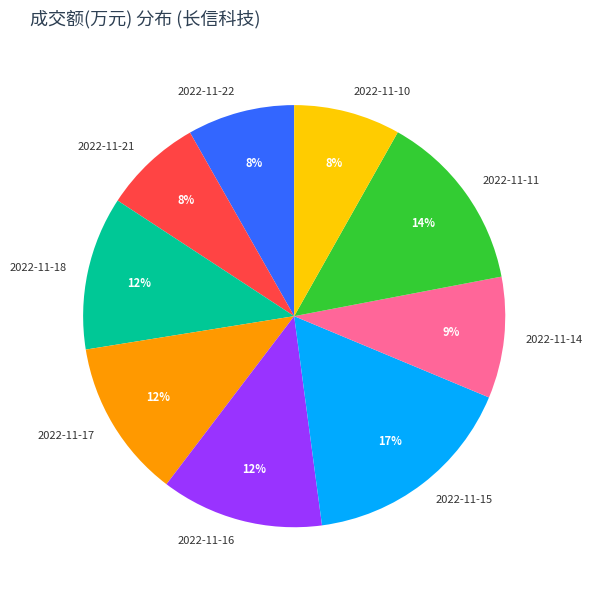

To the nearest percent, what is the difference between the largest and smallest slice percentages?

9%